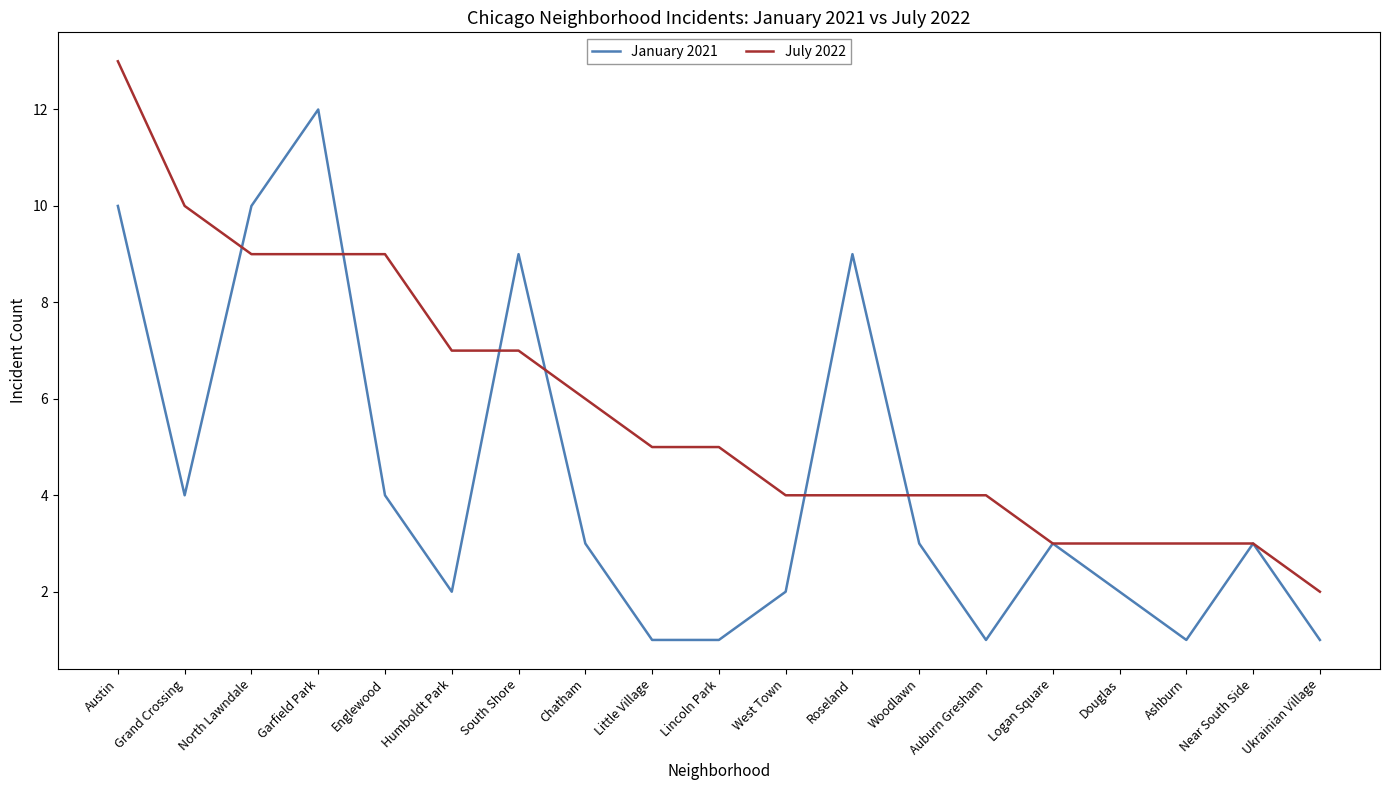

What is the maximum value shown in the chart?

13